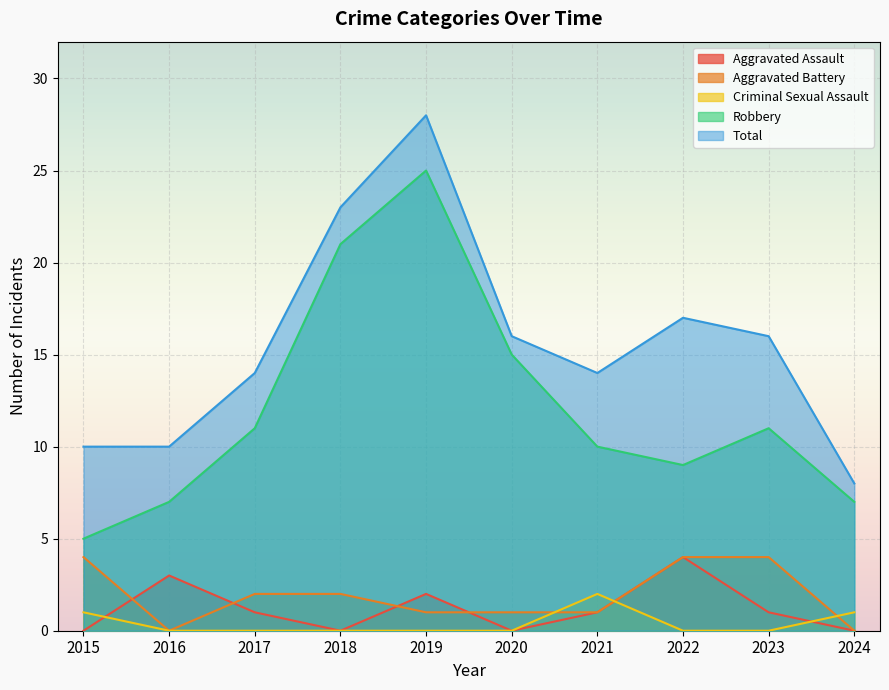

Reading left to right, list all the values displayed in this chart.

Aggravated Assault: 2015=0	2016=3	2017=1	2018=0	2019=2	2020=0	2021=1	2022=4	2023=1	2024=0
Aggravated Battery: 2015=4	2016=0	2017=2	2018=2	2019=1	2020=1	2021=1	2022=4	2023=4	2024=0
Criminal Sexual Assault: 2015=1	2016=0	2017=0	2018=0	2019=0	2020=0	2021=2	2022=0	2023=0	2024=1
Robbery: 2015=5	2016=7	2017=11	2018=21	2019=25	2020=15	2021=10	2022=9	2023=11	2024=7
Total: 2015=10	2016=10	2017=14	2018=23	2019=28	2020=16	2021=14	2022=17	2023=16	2024=8